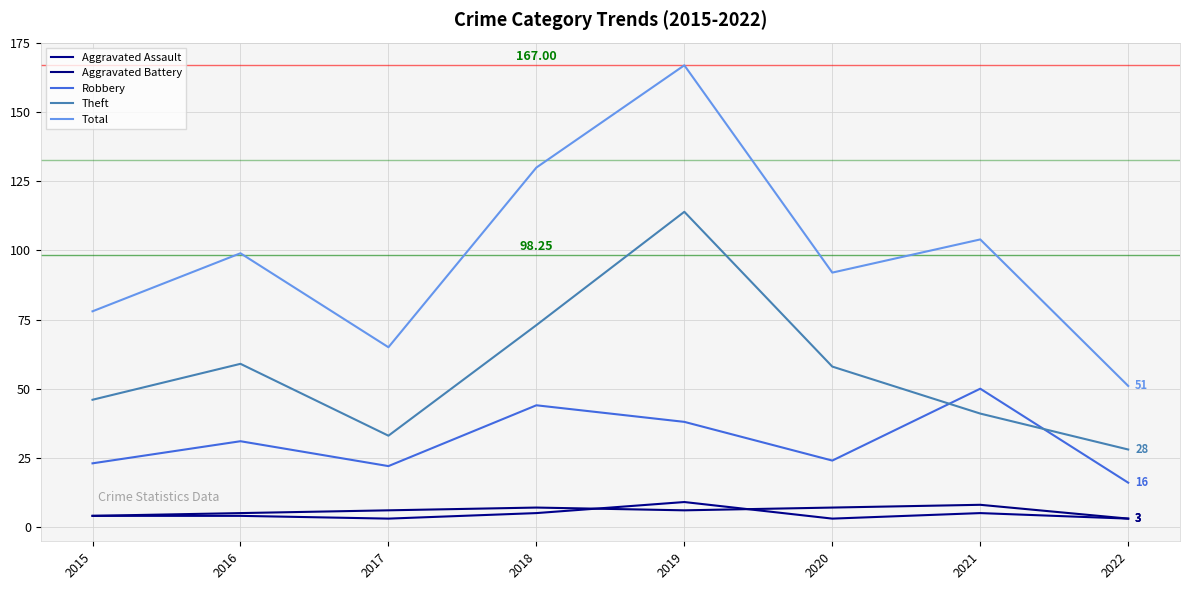

List the labels in order of Robbery value, largest first.

2021, 2018, 2019, 2016, 2020, 2015, 2017, 2022